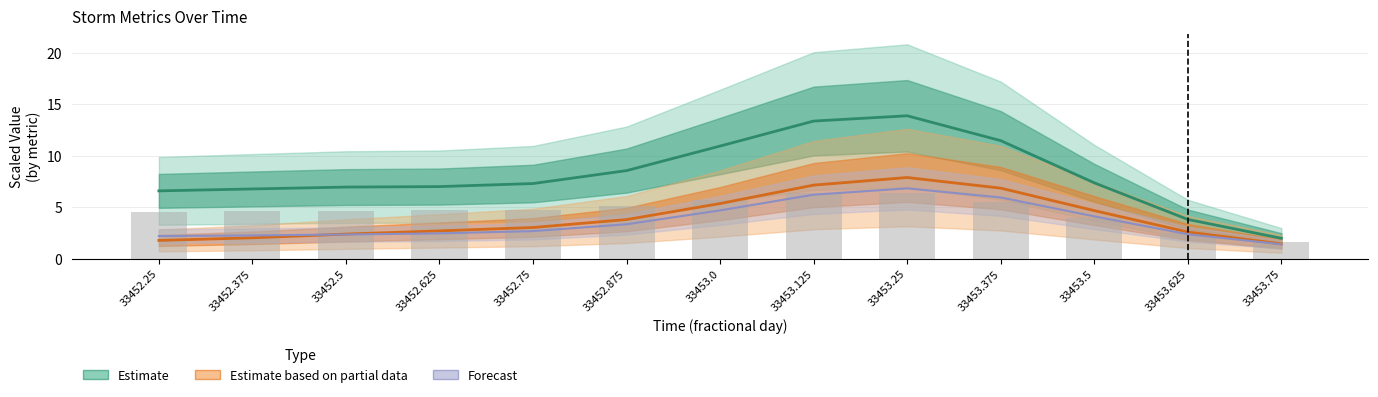

Reading left to right, transcribe all the data shown in this chart.

Estimate: 6.6	6.8	7.0	7.0	7.3	8.6	10.9	13.4	13.9	11.5	7.4	3.8	2.0
Estimate based on partial data: 1.8	2.0	2.4	2.7	3.0	3.8	5.4	7.1	7.9	6.8	4.7	2.6	1.4
Forecast: 2.2	2.3	2.4	2.5	2.7	3.3	4.7	6.2	6.8	5.9	4.1	2.4	1.4